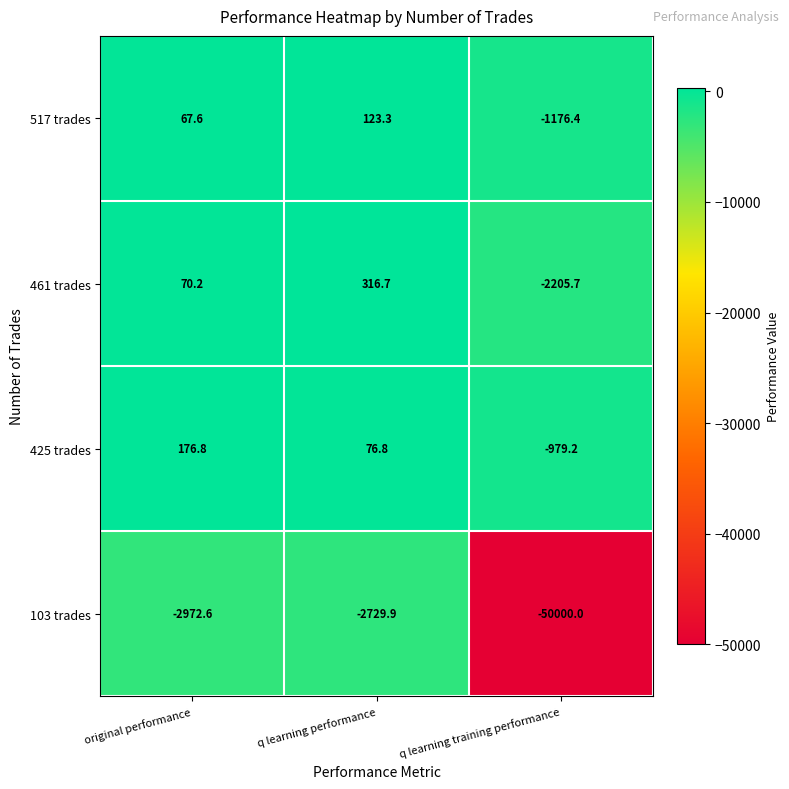

Which series changed the most between q learning performance and q learning training performance?

103 trades